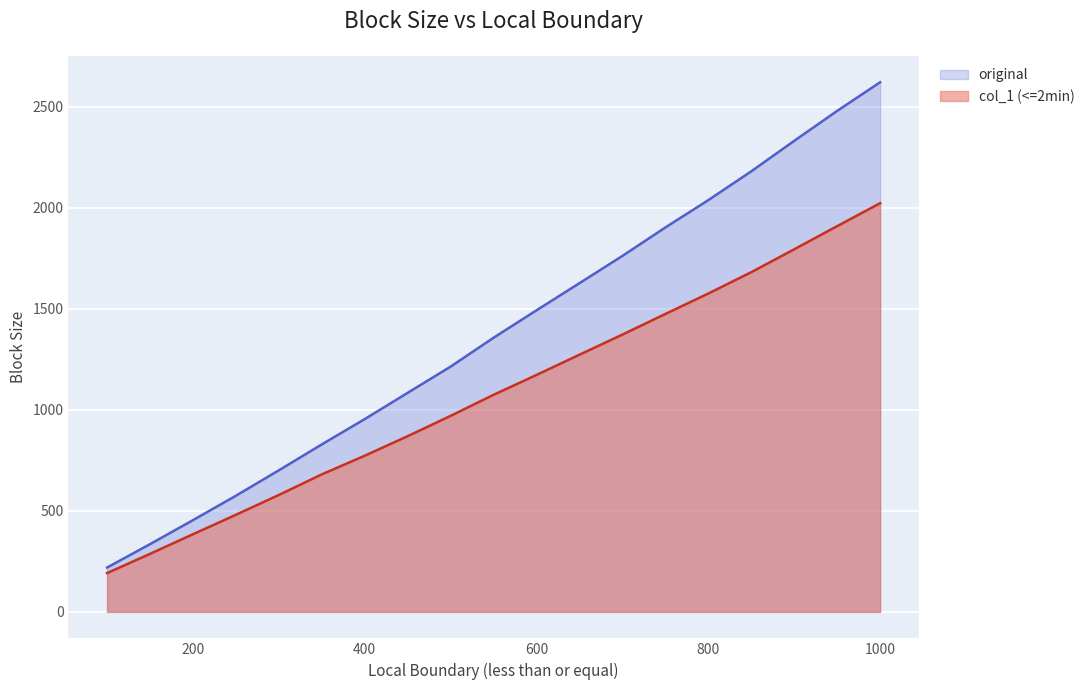

At which category is the sum across all series the highest?

1000